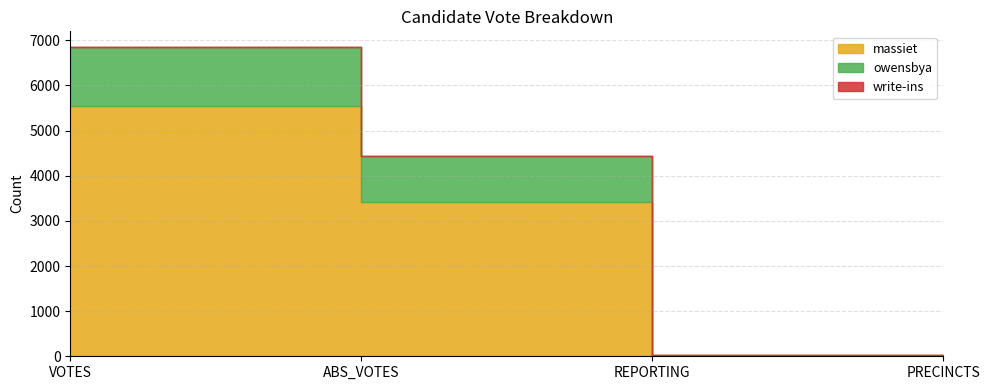

Rank the series at VOTES from lowest to highest value.

write-ins, owensbya, massiet